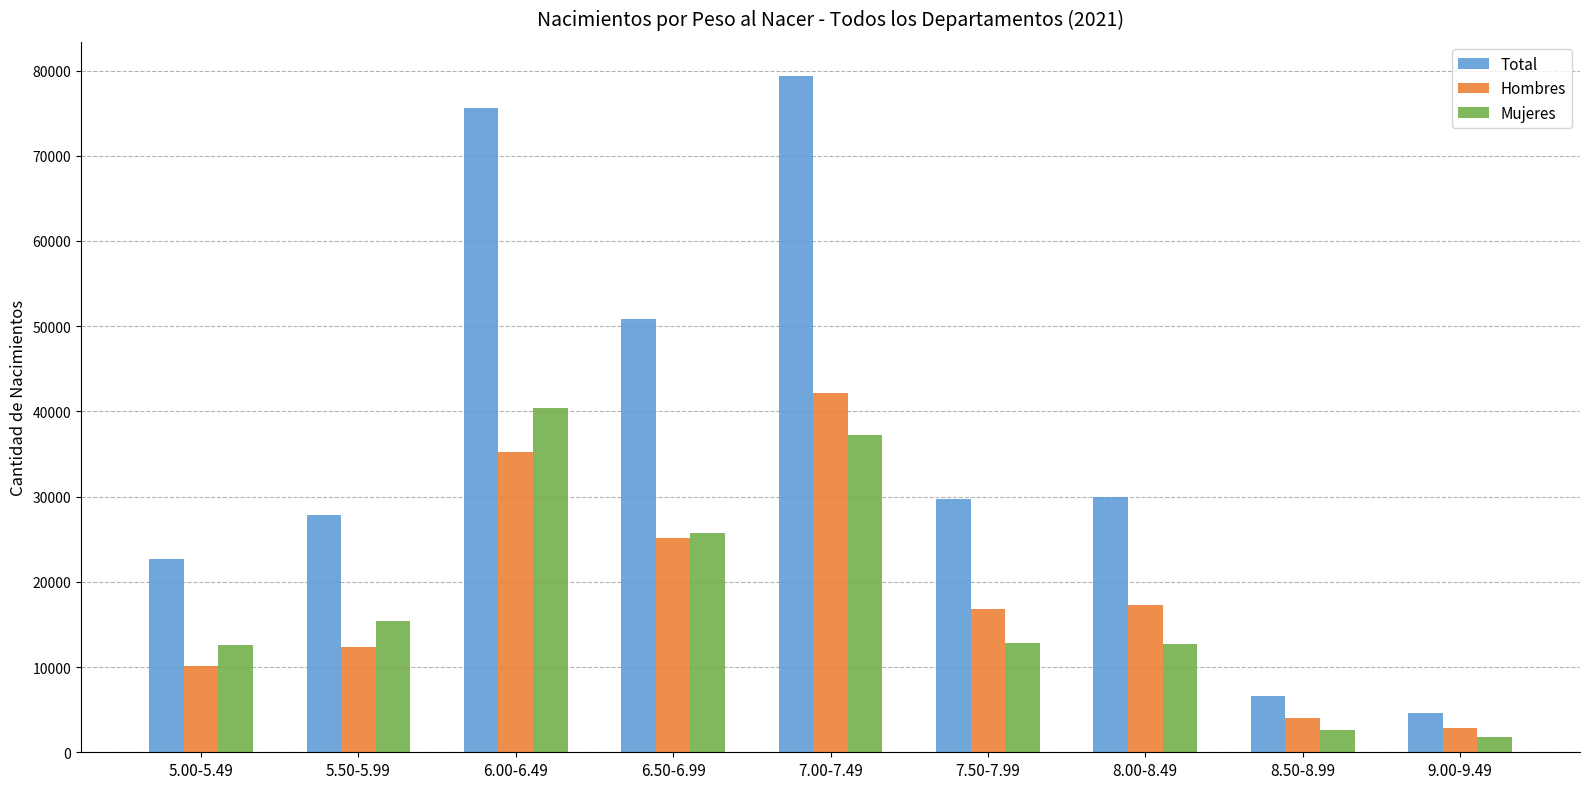

What are all the series names shown in the legend?

Total, Hombres, Mujeres